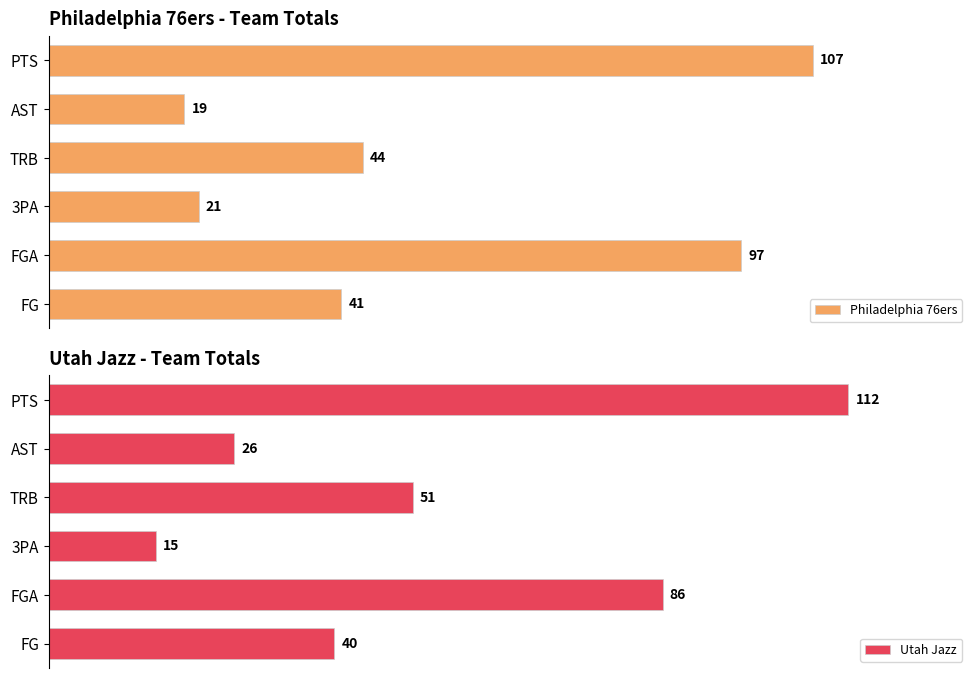

What is the value of the Philadelphia 76ers bar at the 3rd from the left?

21